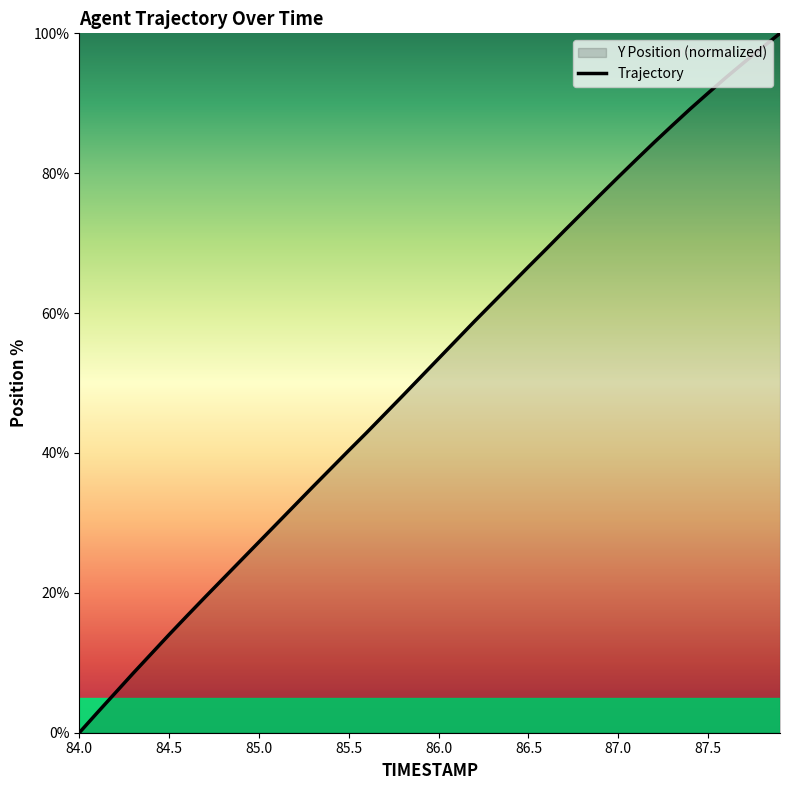

Reading left to right, transcribe all the data shown in this chart.

84.0=0.0	84.1=2.9	84.2=5.7	84.3=8.5	84.4=11.3	84.5=14.0	84.6=16.7	84.7=19.4	84.8=22.0	84.9=24.6	85.0=27.3	85.1=29.9	85.2=32.5	85.3=35.2	85.4=37.8	85.5=40.4	85.6=42.9	85.7=45.6	85.8=48.2	85.9=50.8	86.0=53.5	86.1=56.2	86.2=58.8	86.3=61.4	86.4=64.0	86.5=66.6	86.6=69.2	86.7=71.8	86.8=74.4	86.9=76.9	87.0=79.4	87.1=81.9	87.2=84.4	87.3=86.8	87.4=89.2	87.5=91.5	87.6=93.7	87.7=95.8	87.8=98.0	87.9=100.0